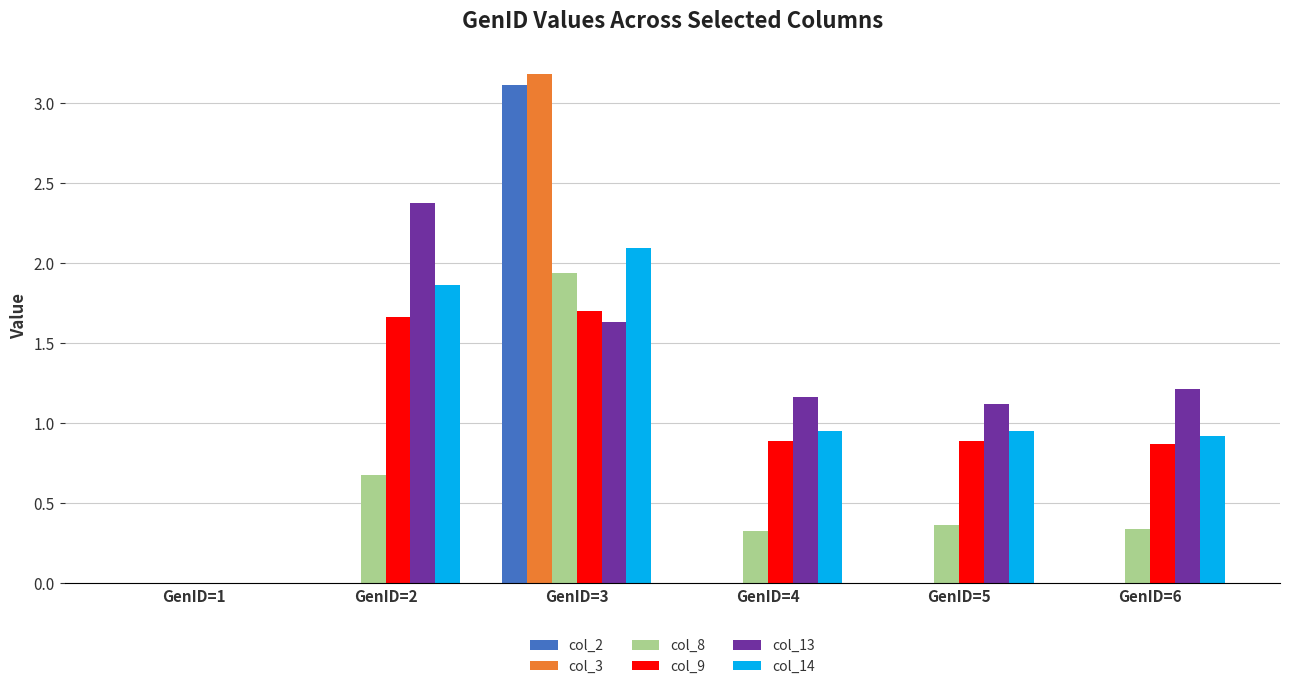

Which series has the largest range (max minus min)?

col_3